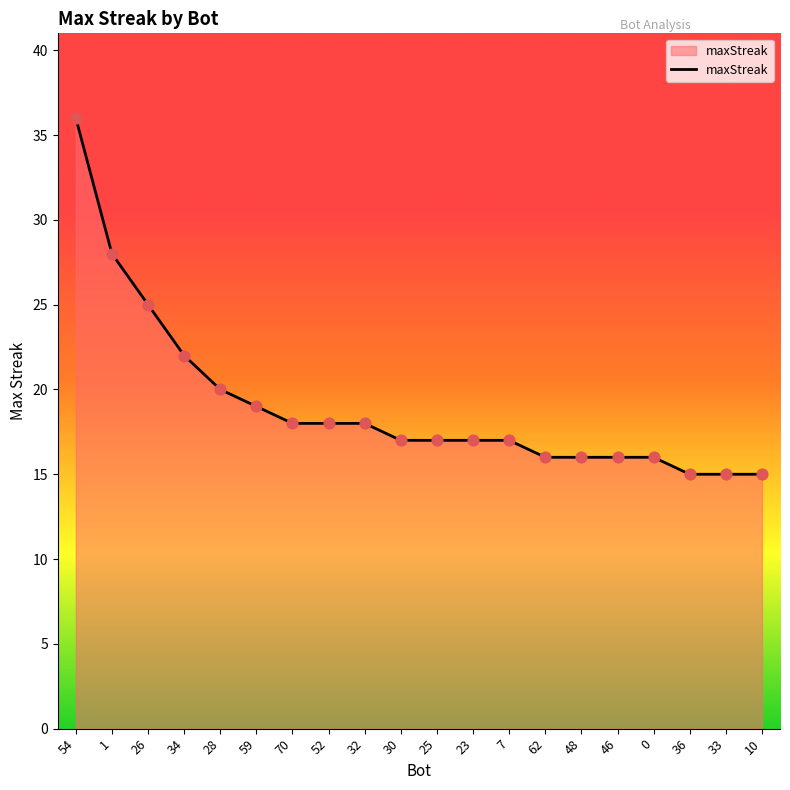

Between 33 and 59, which is larger?

59